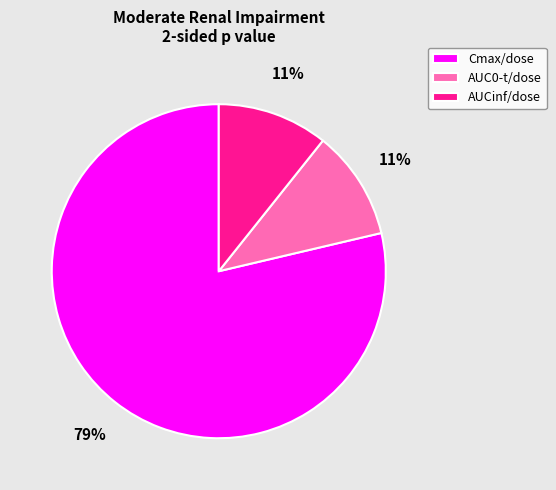

Count the number of slices in the pie.

3